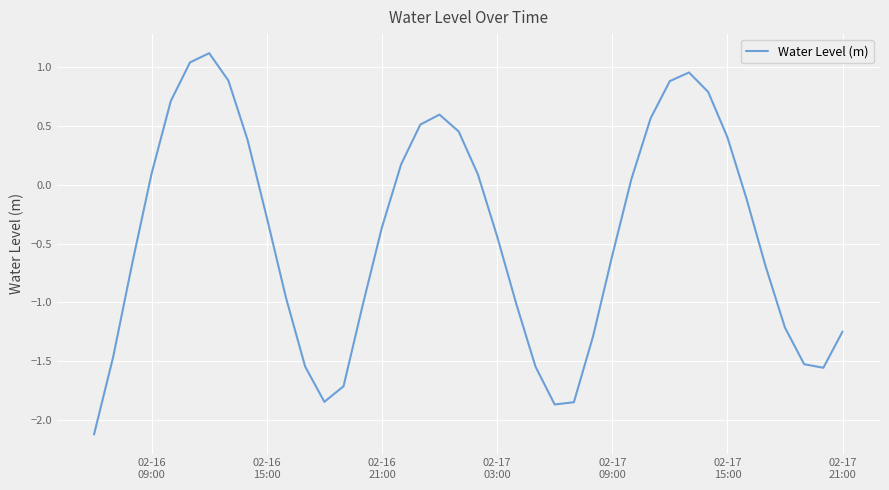

What is the minimum value shown in the chart?

-2.1